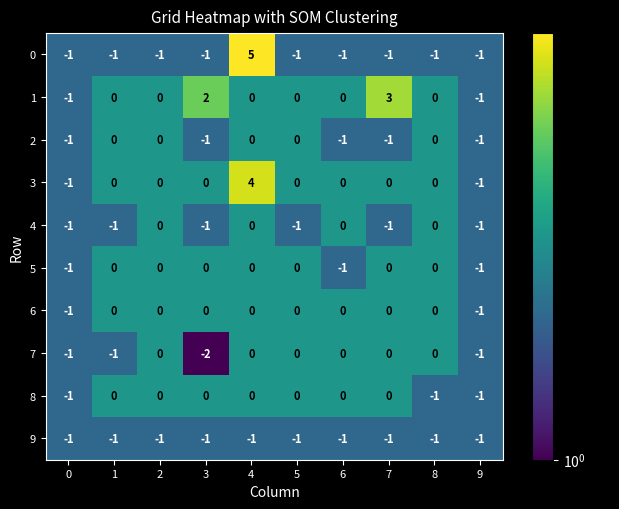

What is the total value across all series at 3?

-4